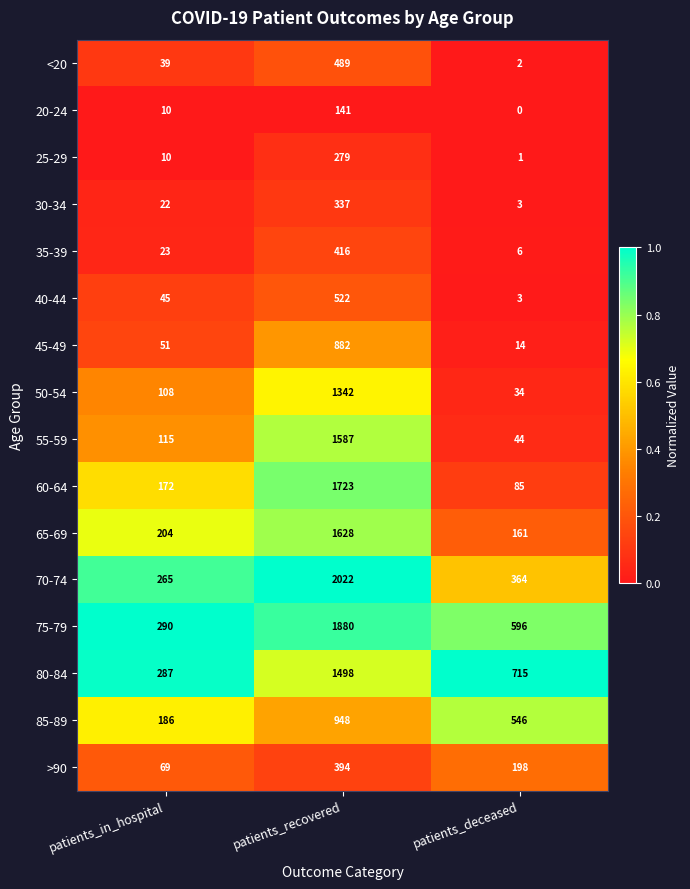

Is it true that <20 equals 3 at patients_deceased?

False